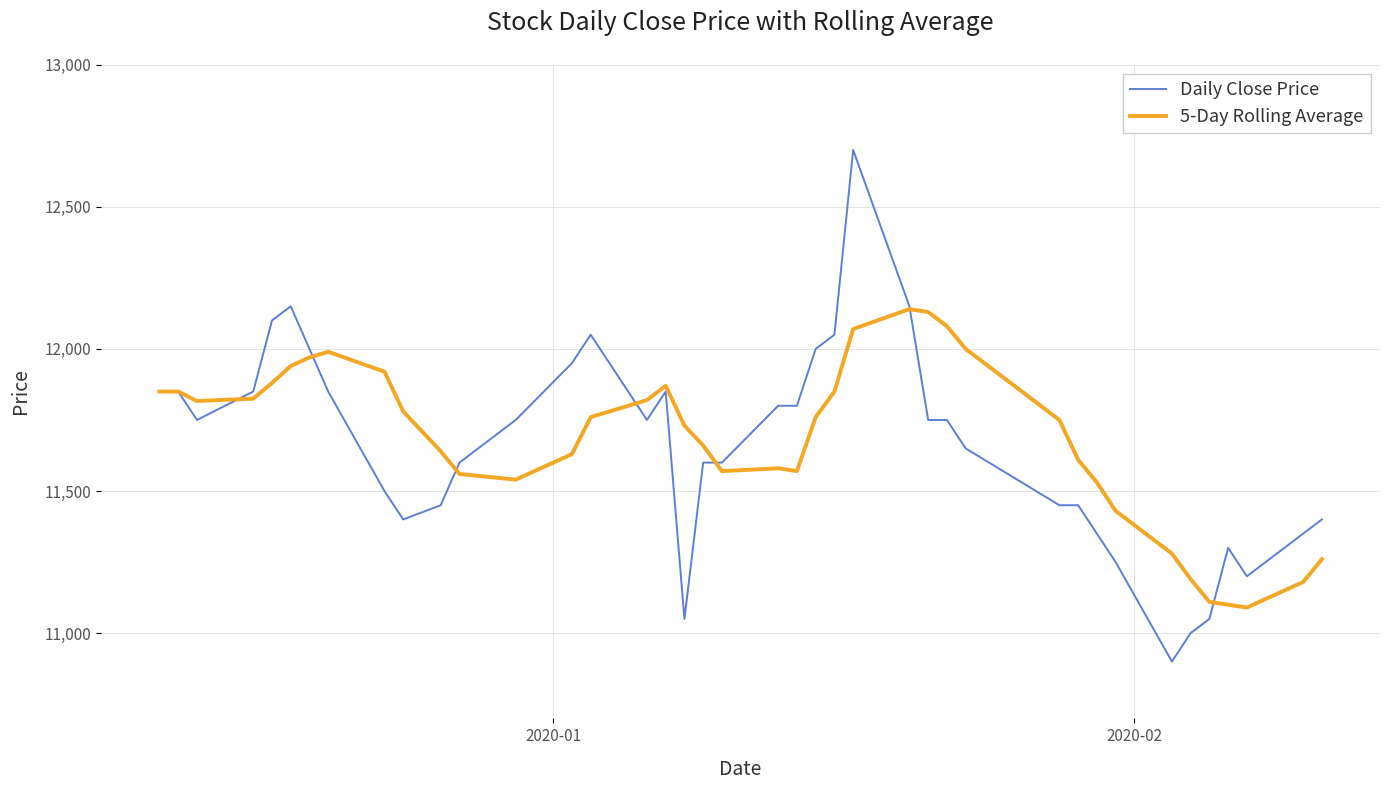

What is the minimum value shown in the chart?

10900.0